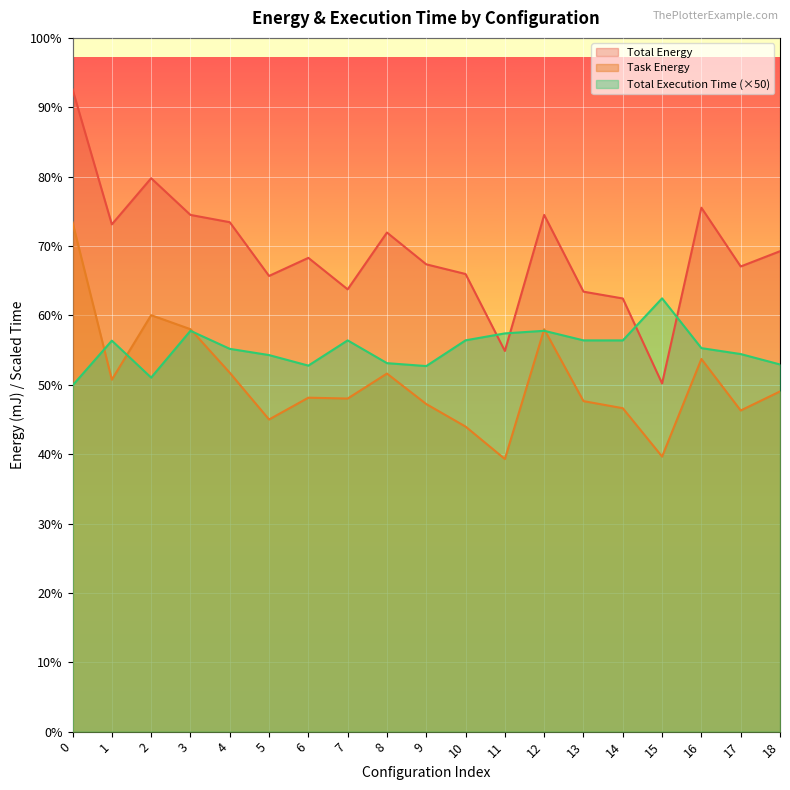

True or false: Total Energy has a value of 38143.5 at 18.

True